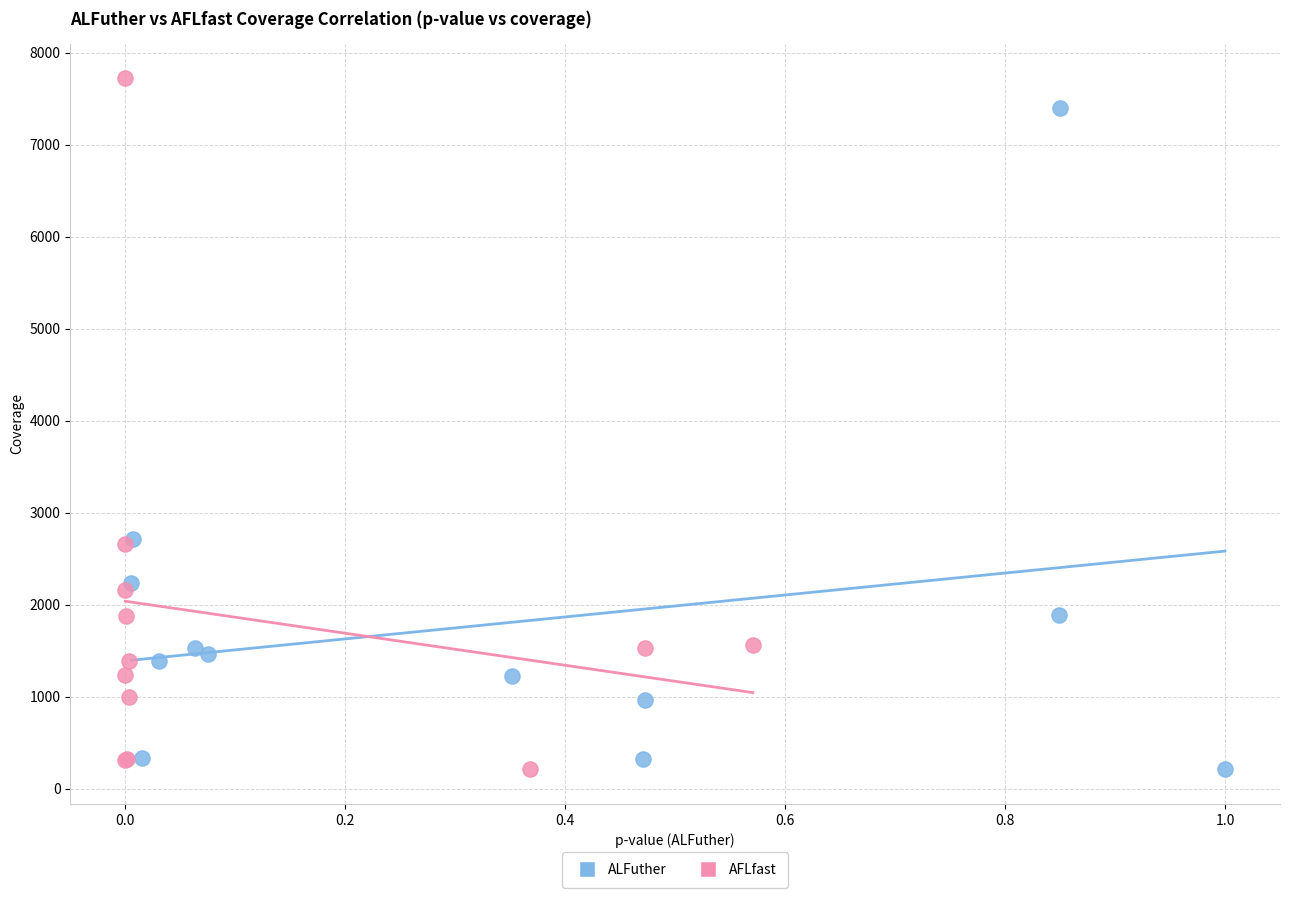

Which series has the widest spread of Y values?

AFLfast